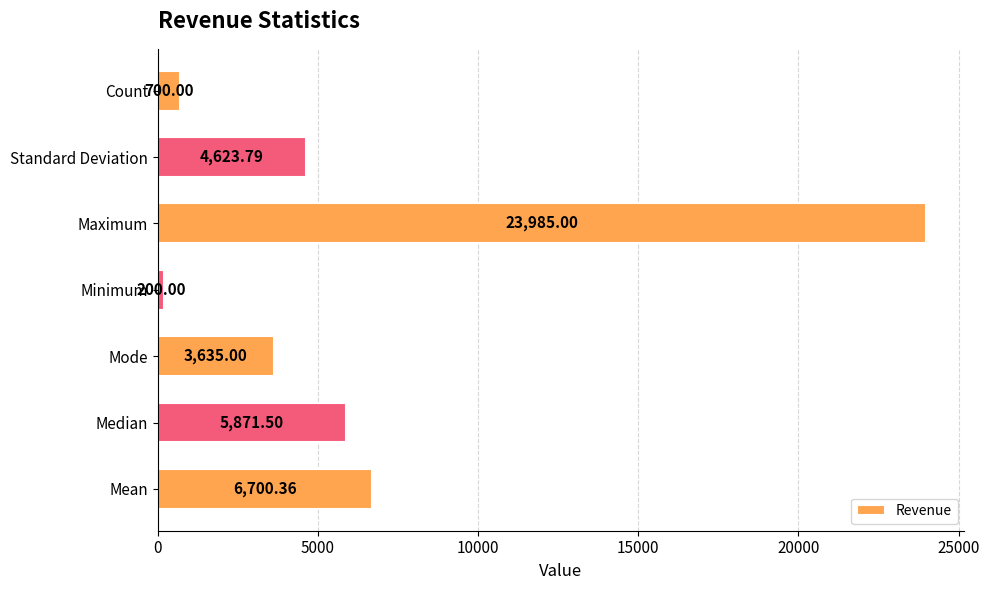

What is the ratio of the value at Mean to the value at Standard Deviation?

1.4